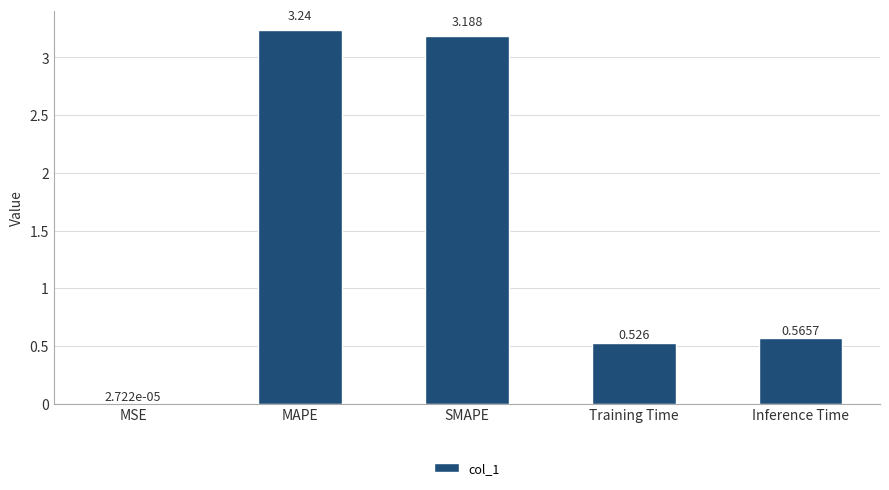

Between SMAPE and Training Time, which is larger?

SMAPE